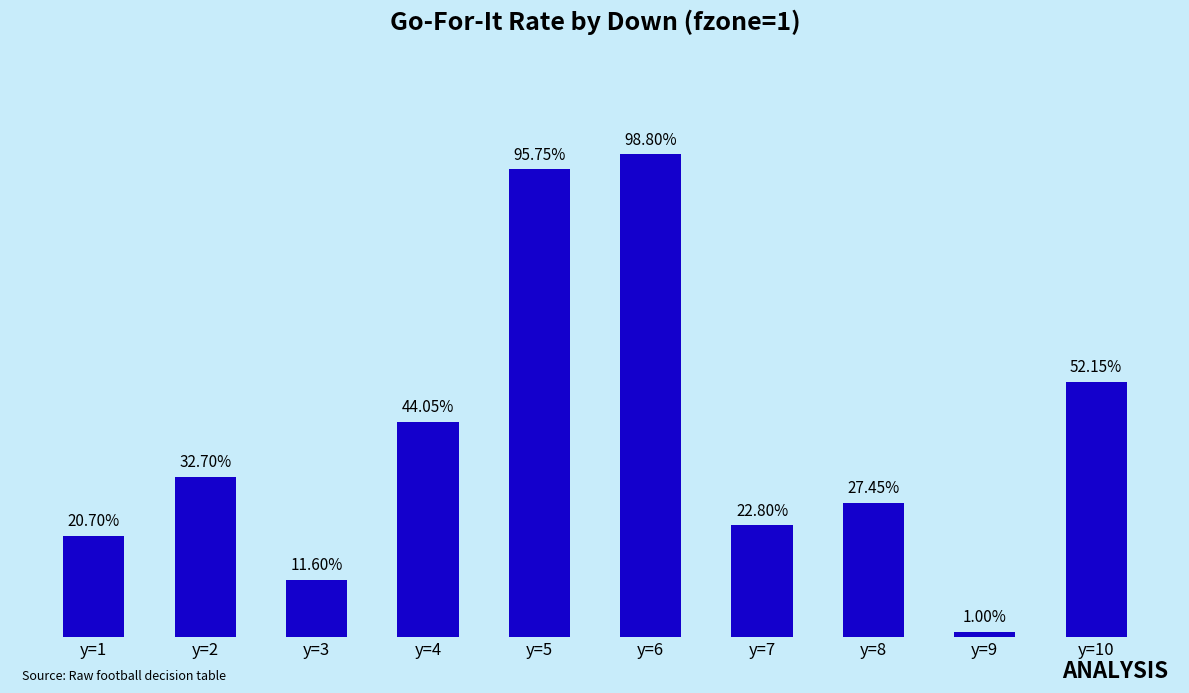

Are the bars grouped side by side (vs. stacked)?

No